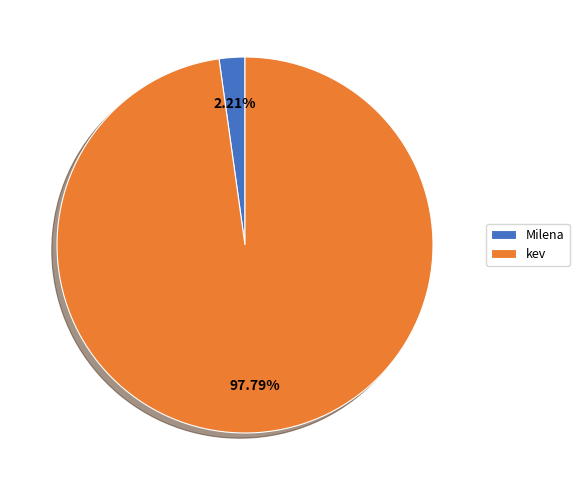

Is there any slice that represents more than half of the pie?

Yes